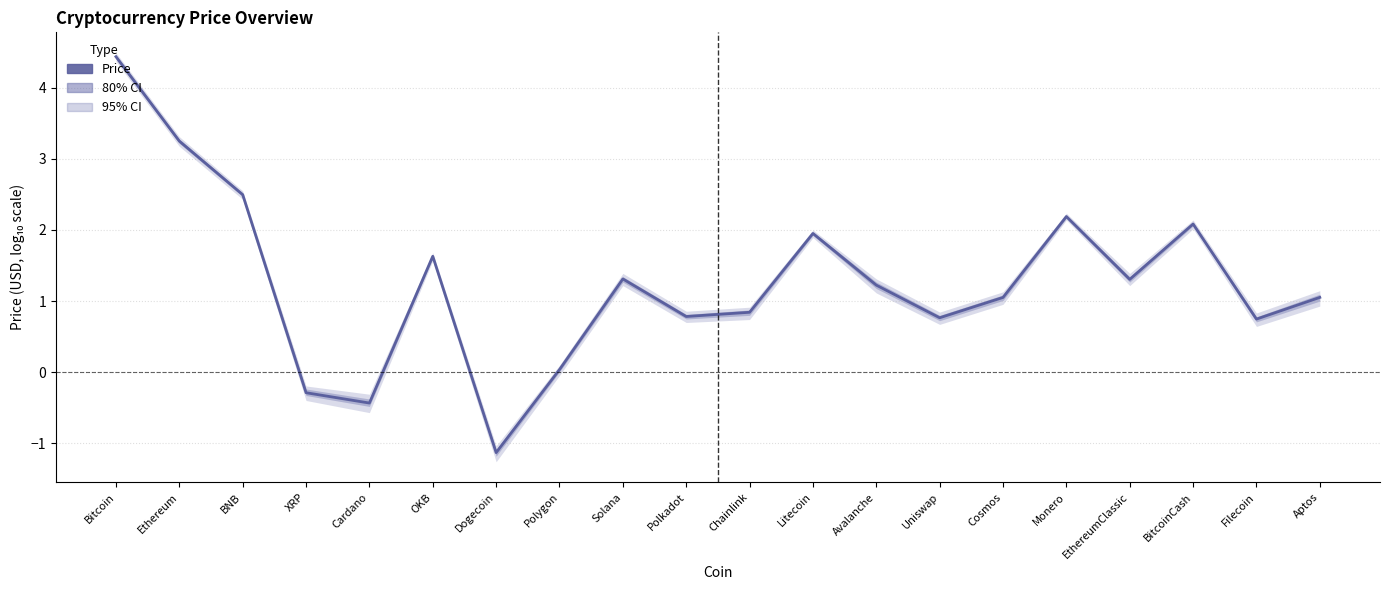

List the labels in order of value, largest first.

Bitcoin, Ethereum, BNB, Monero, BitcoinCash, Litecoin, OKB, Solana, EthereumClassic, Avalanche, Aptos, Cosmos, Chainlink, Polkadot, Uniswap, Filecoin, Polygon, XRP, Cardano, Dogecoin